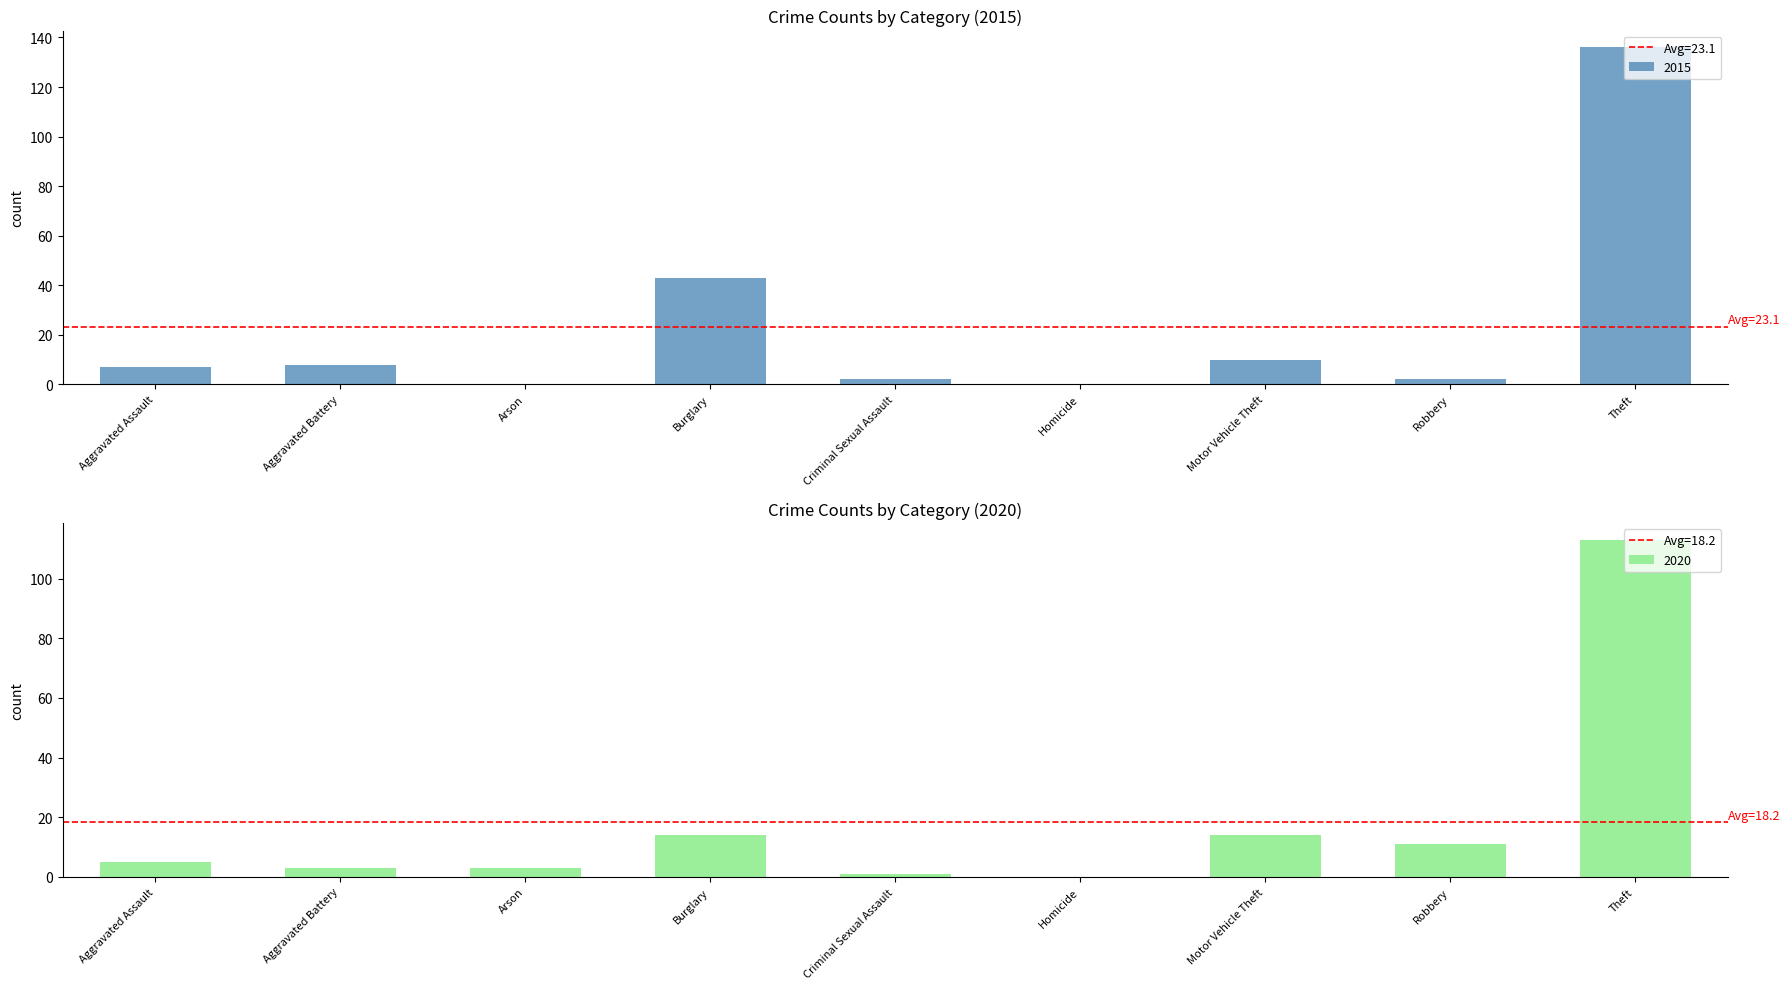

Is it true that 2015 equals 136 at Theft?

True